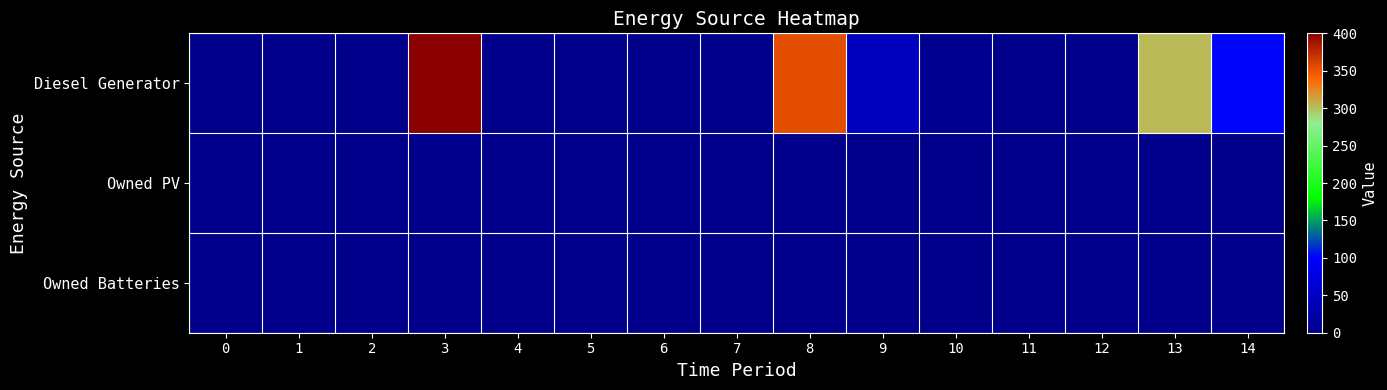

Between 3 and 10, which series saw the biggest shift?

row_0